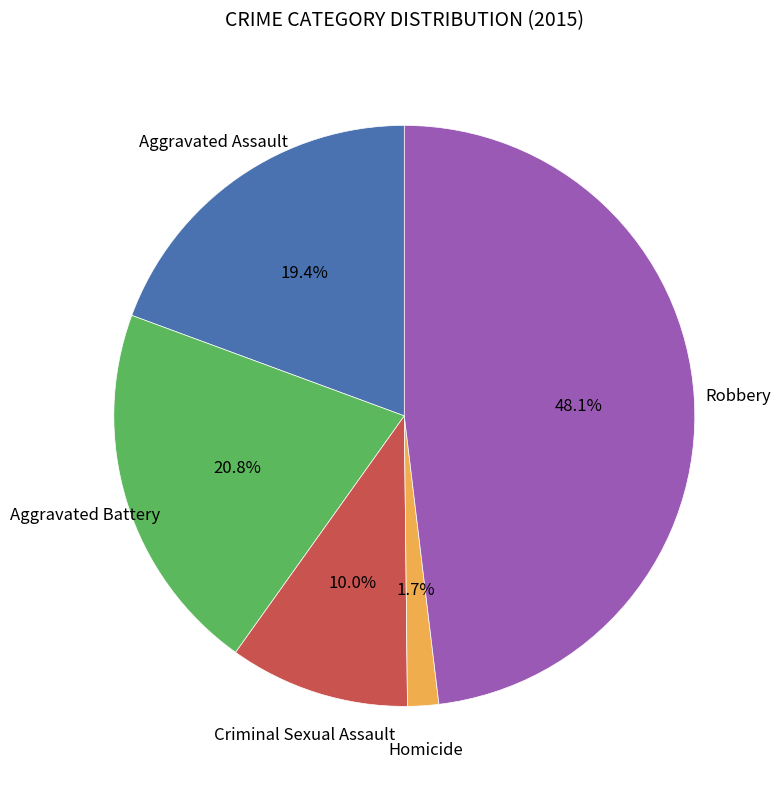

Is there a majority slice in this chart?

No